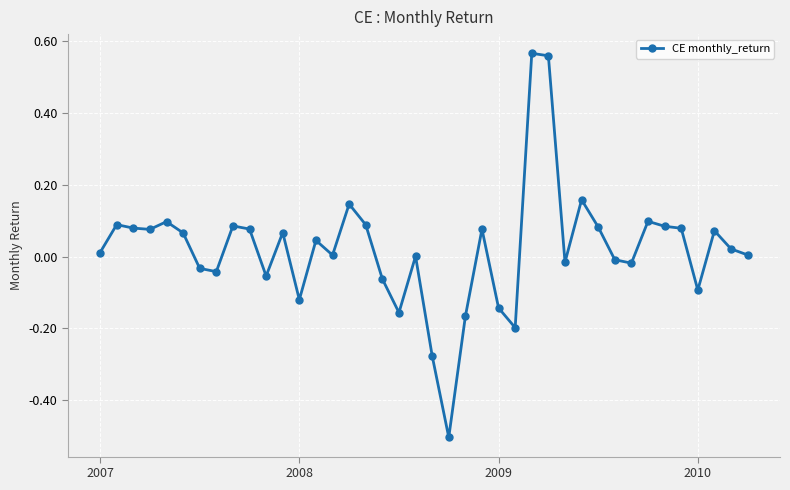

What is the minimum value shown in the chart?

-0.5